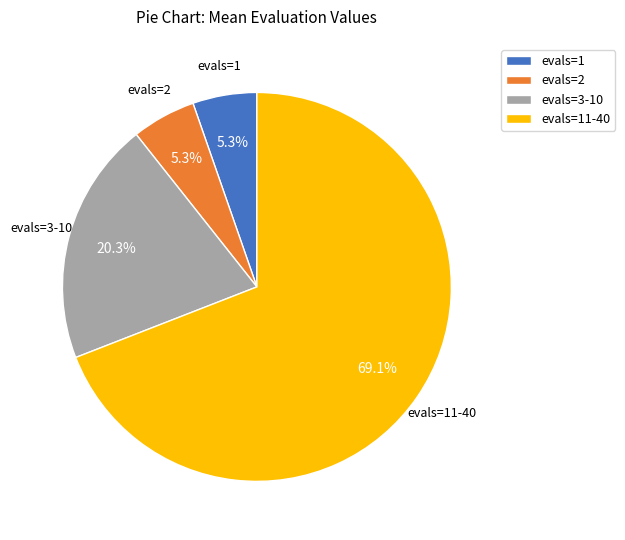

Which category has the biggest portion of the pie?

evals=11-40